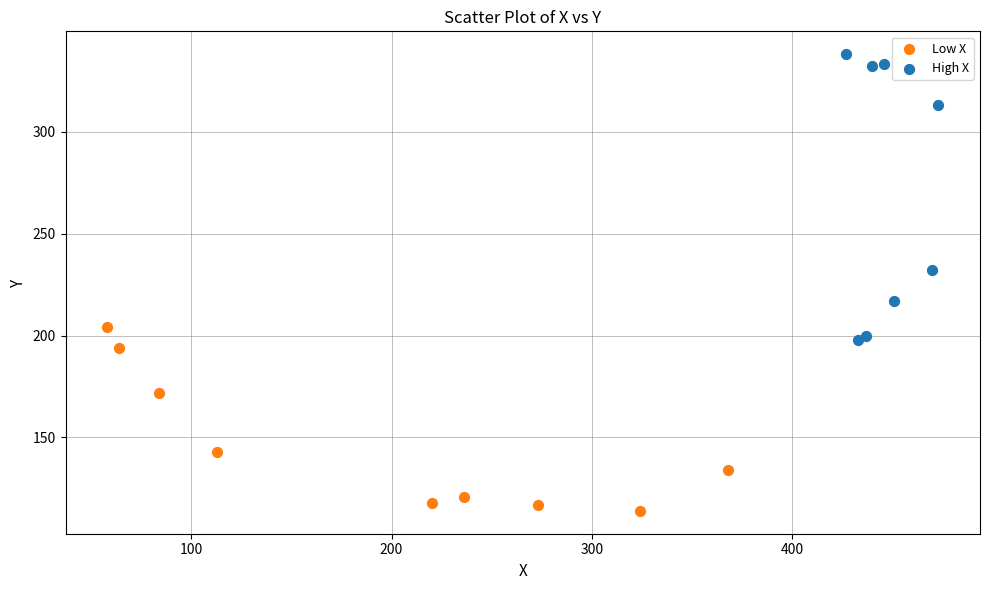

Which series has the largest Y range (max minus min)?

High X